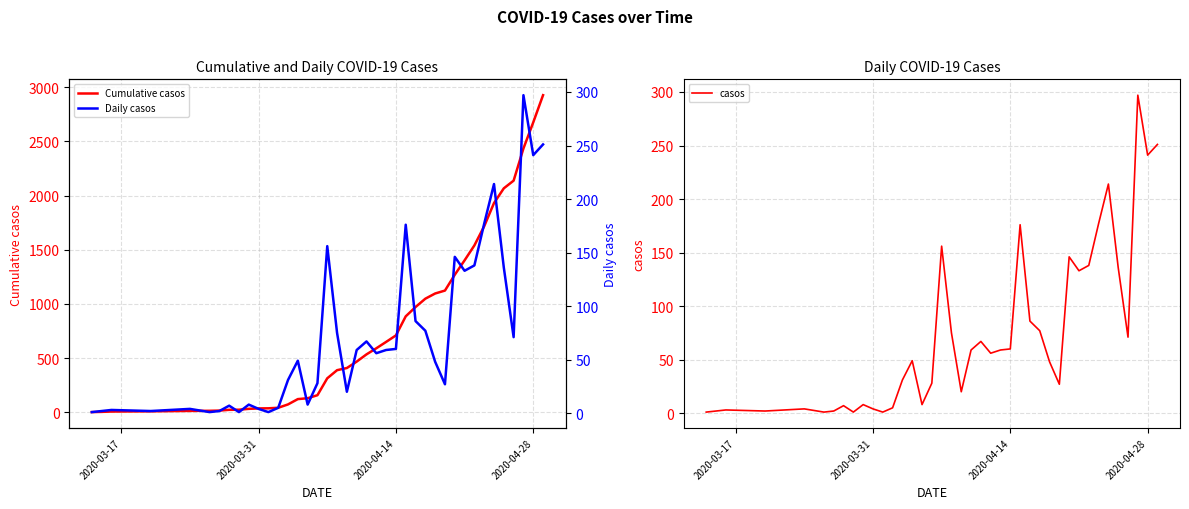

What are all the series names shown in the legend?

Cumulative casos, casos, Daily casos